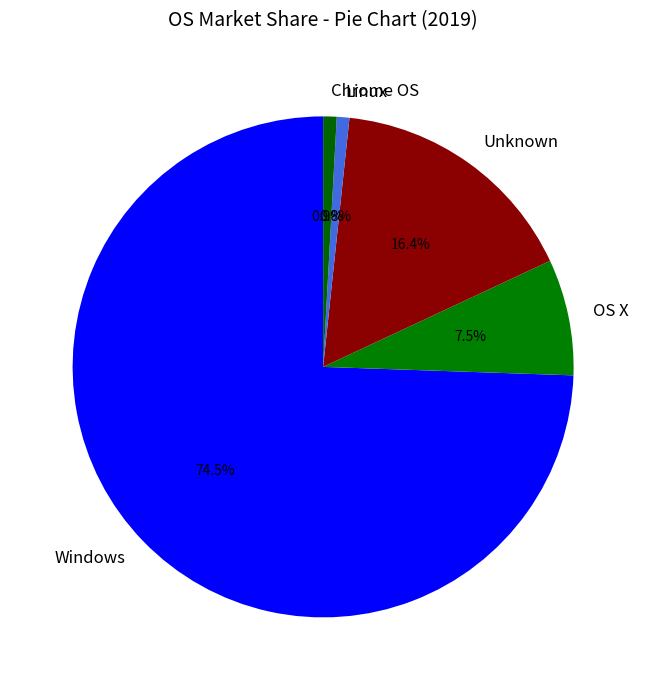

Which category has the biggest portion of the pie?

Windows